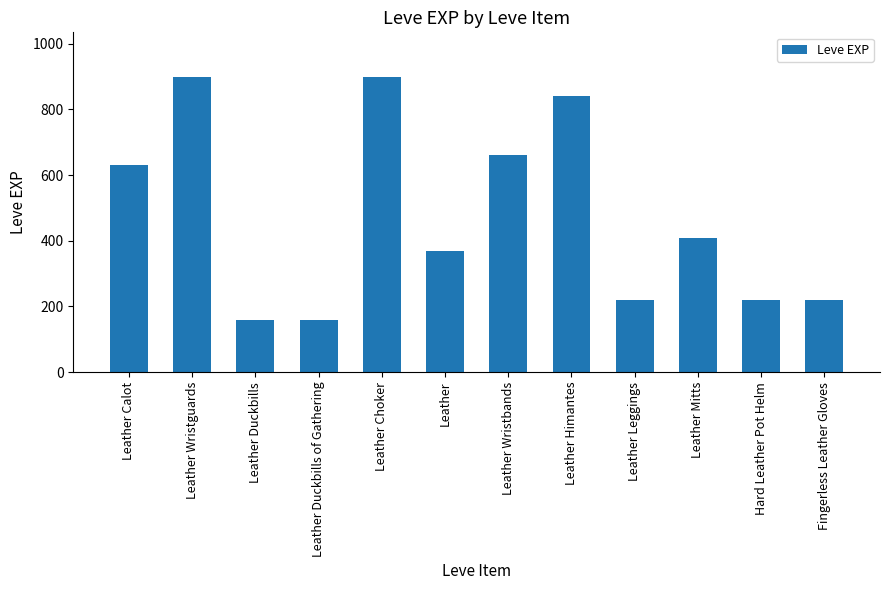

How many data points are less than 410?

6